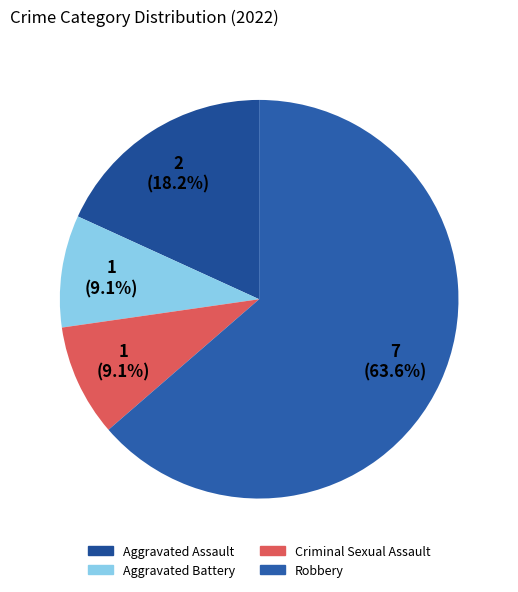

Approximately how many times larger is the value at Criminal Sexual Assault compared to Aggravated Assault?

0.5